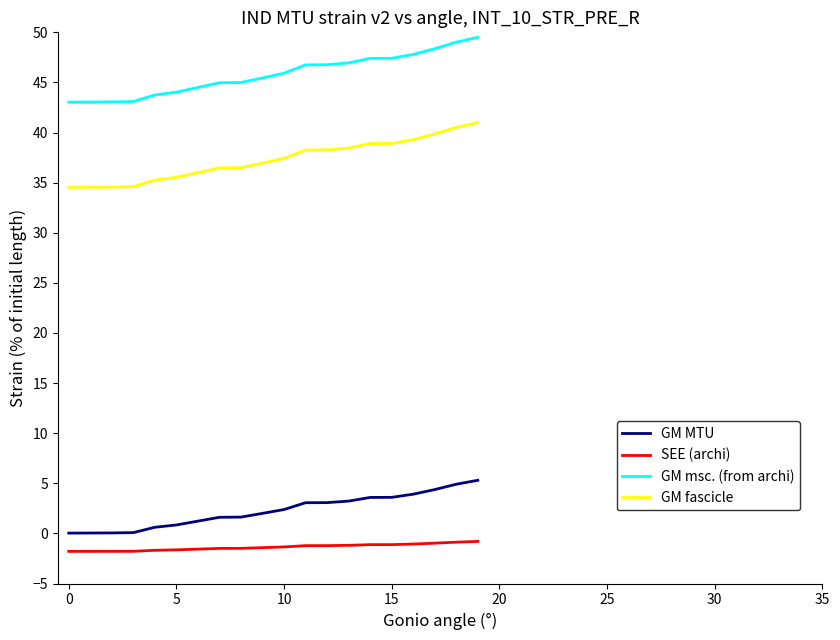

What is the smallest value displayed?

-1.8